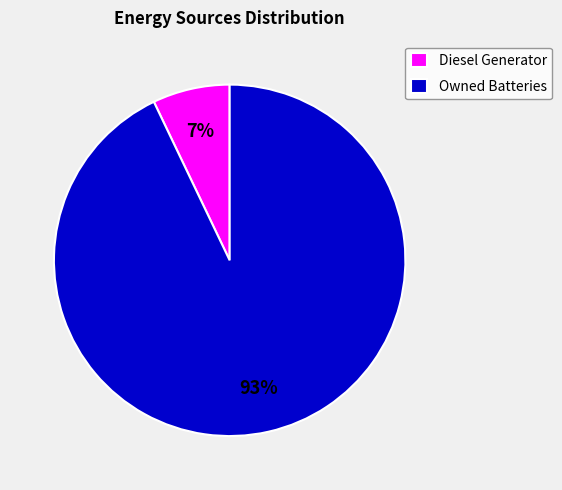

True or false: Diesel Generator accounts for 19% of the total.

False